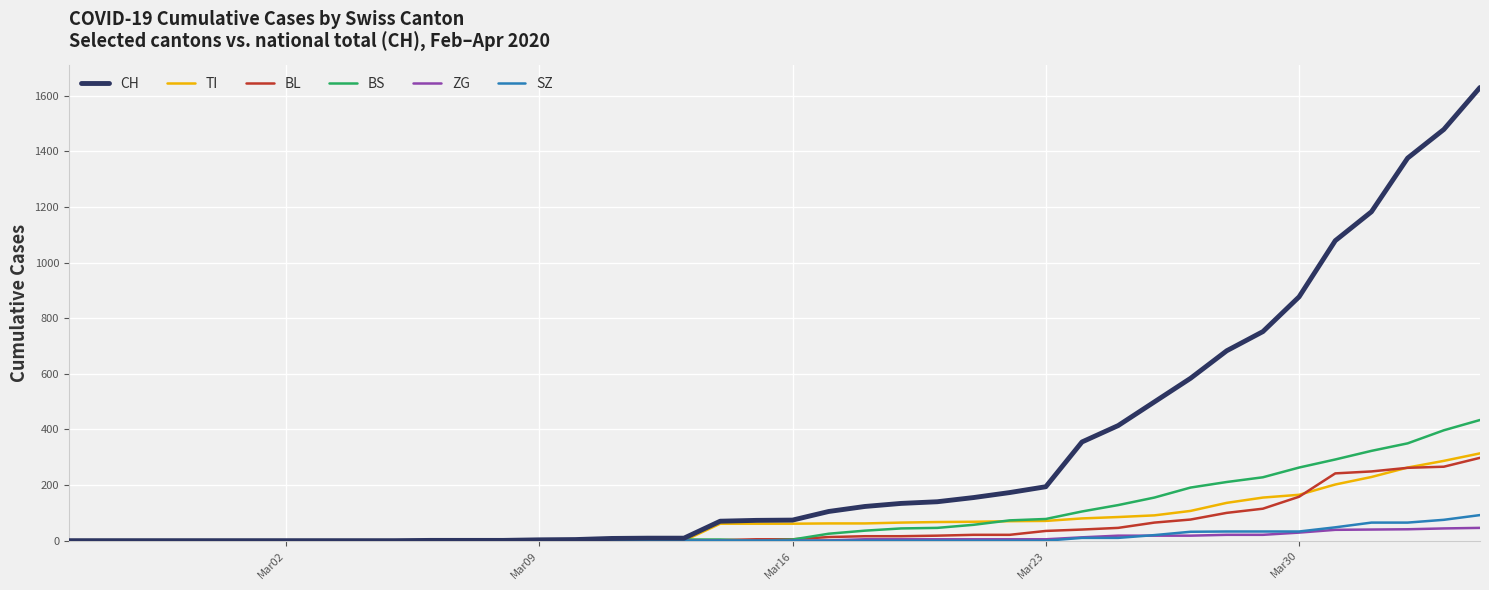

Which series has the largest range (max minus min)?

CH